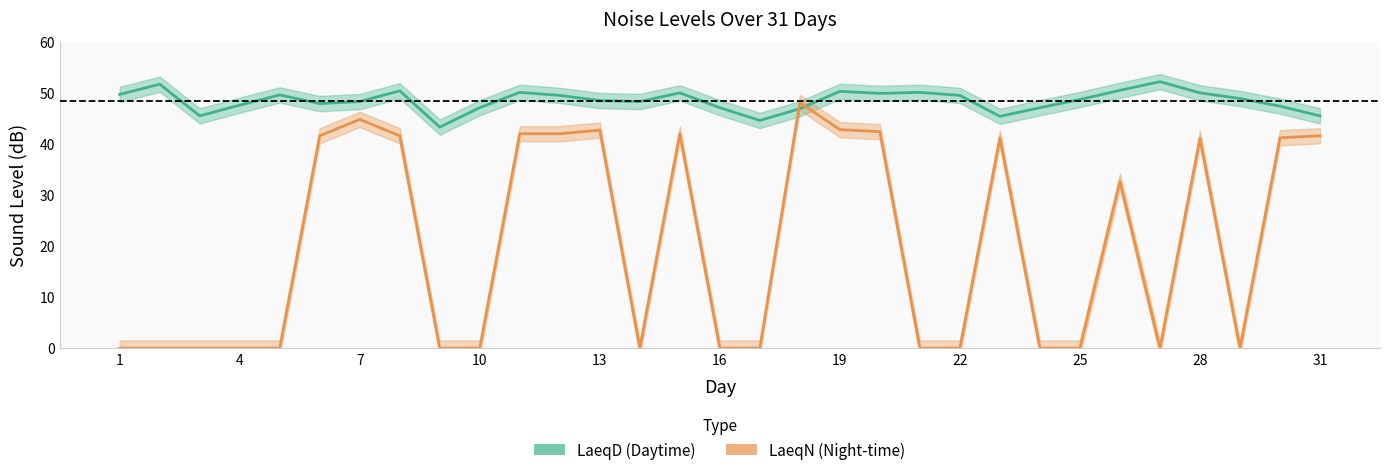

True or false: LaeqD has a value of 45.5 at 3.

True